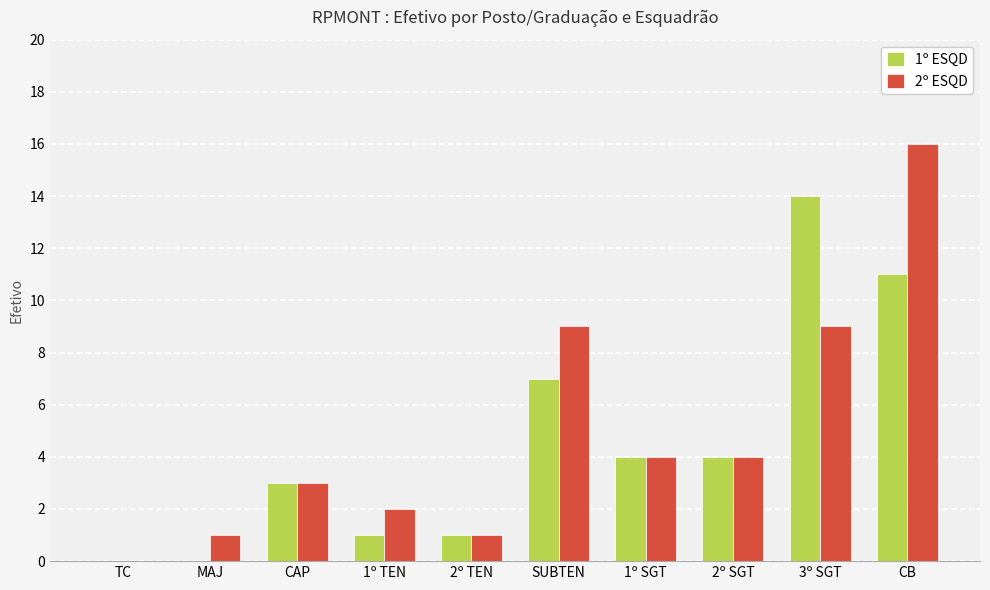

Between 1º SGT and CB, which series saw the biggest shift?

2º ESQD